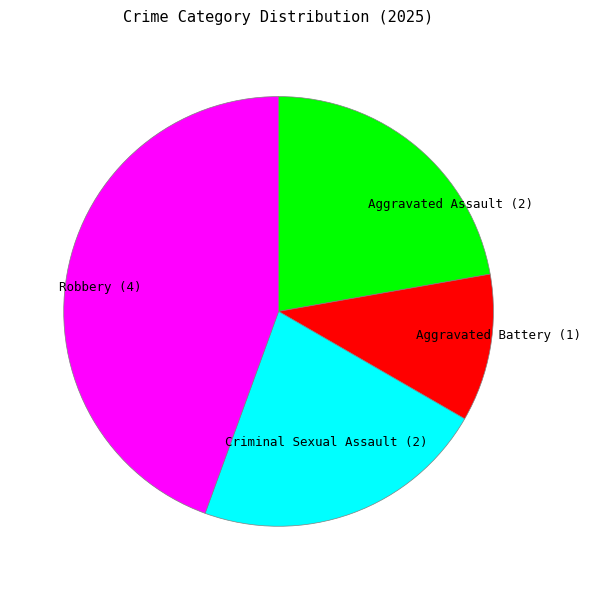

Combined, do Criminal Sexual Assault and Aggravated Assault account for over 50%?

No